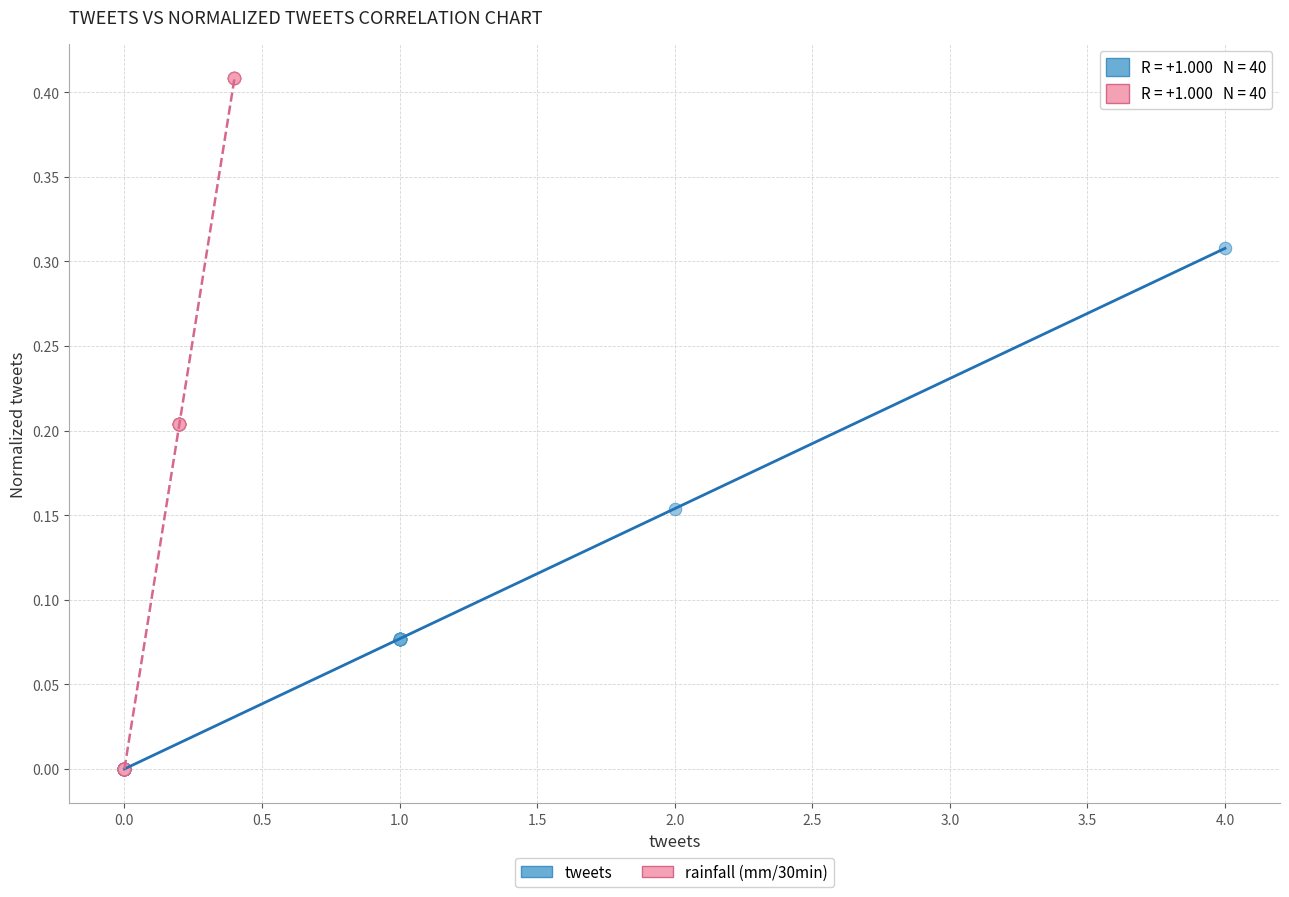

Which series has the largest Y range (max minus min)?

rainfall (mm/30min)